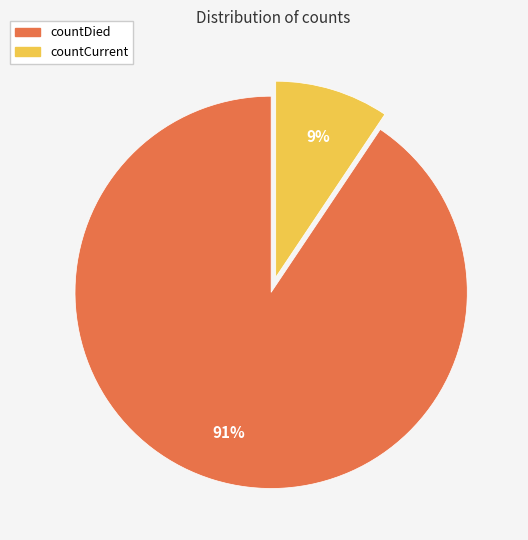

Which has a higher value, countDied or countCurrent?

countDied